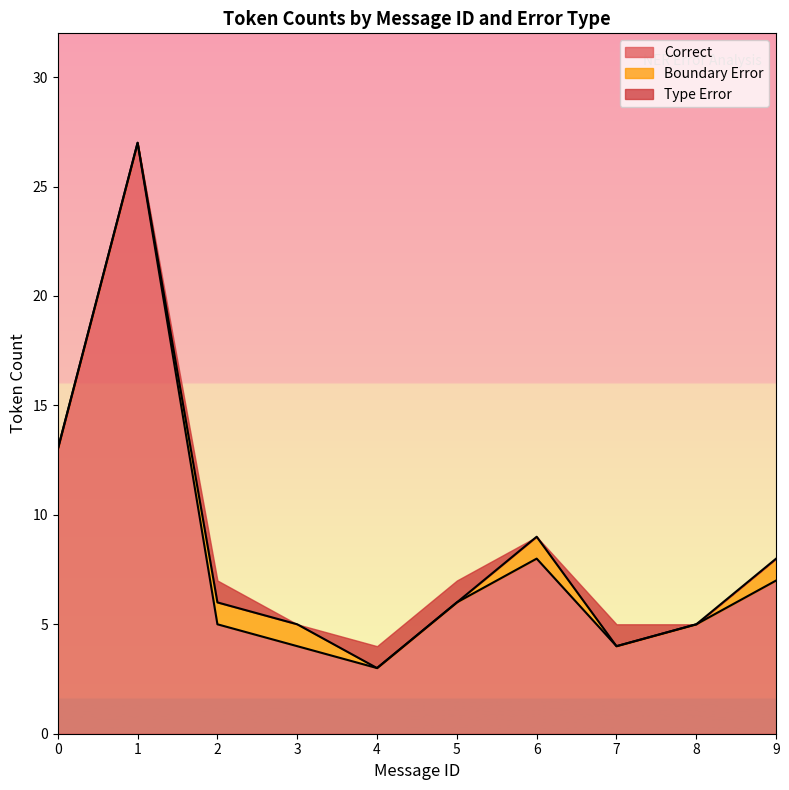

At which label does Type Error reach its peak?

2